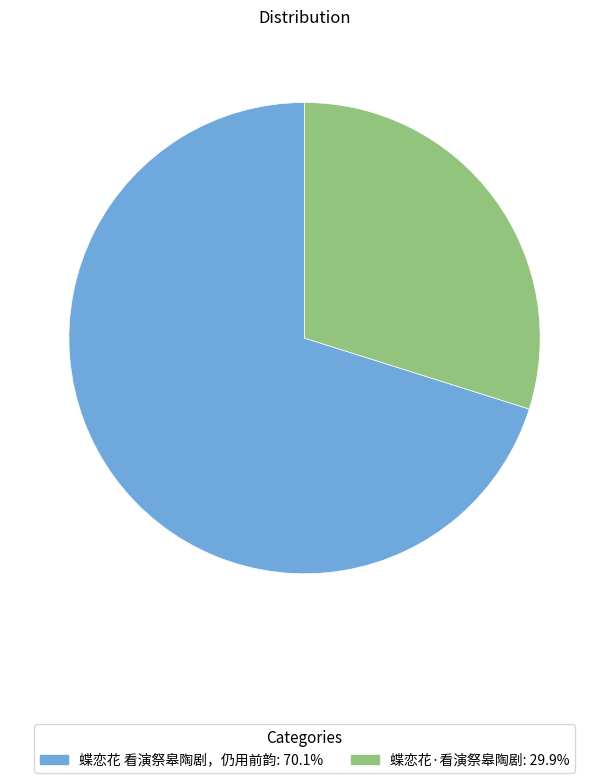

Rank the categories by value from lowest to highest.

蝶恋花·看演祭皋陶剧, 蝶恋花 看演祭皋陶剧，仍用前韵